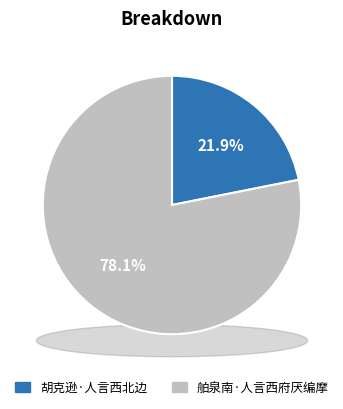

Is it true that 舶泉南·人言西府厌编摩 is 78% of the pie?

True